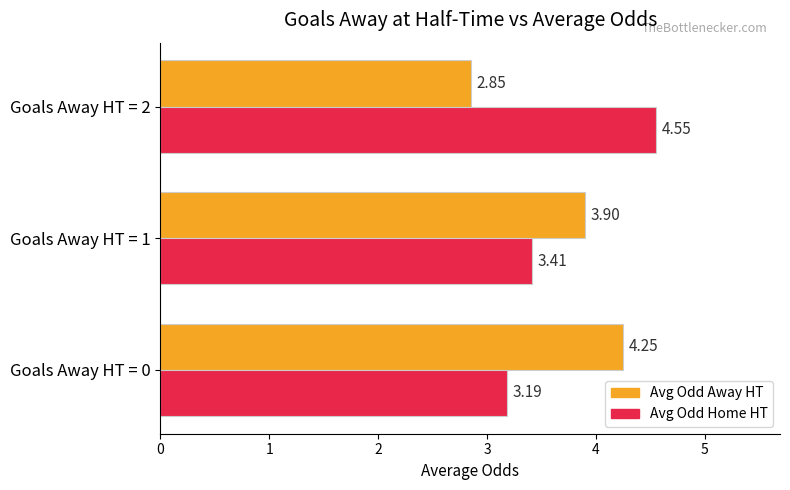

What is the sum of all Avg Odd Away HT values?

11.0